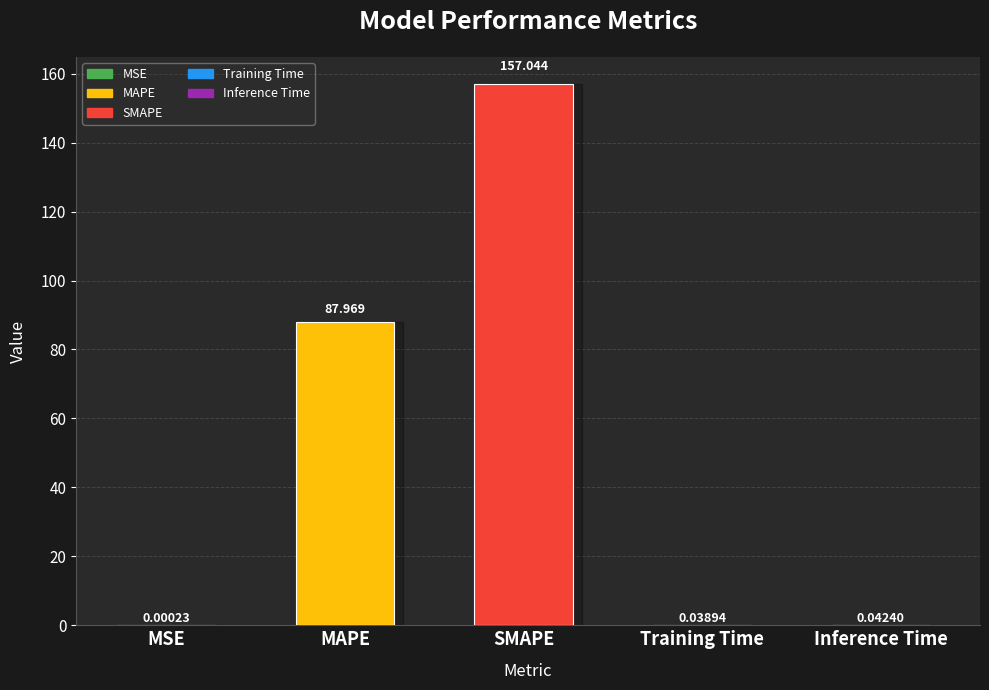

At which label is the value closest to 78?

MAPE